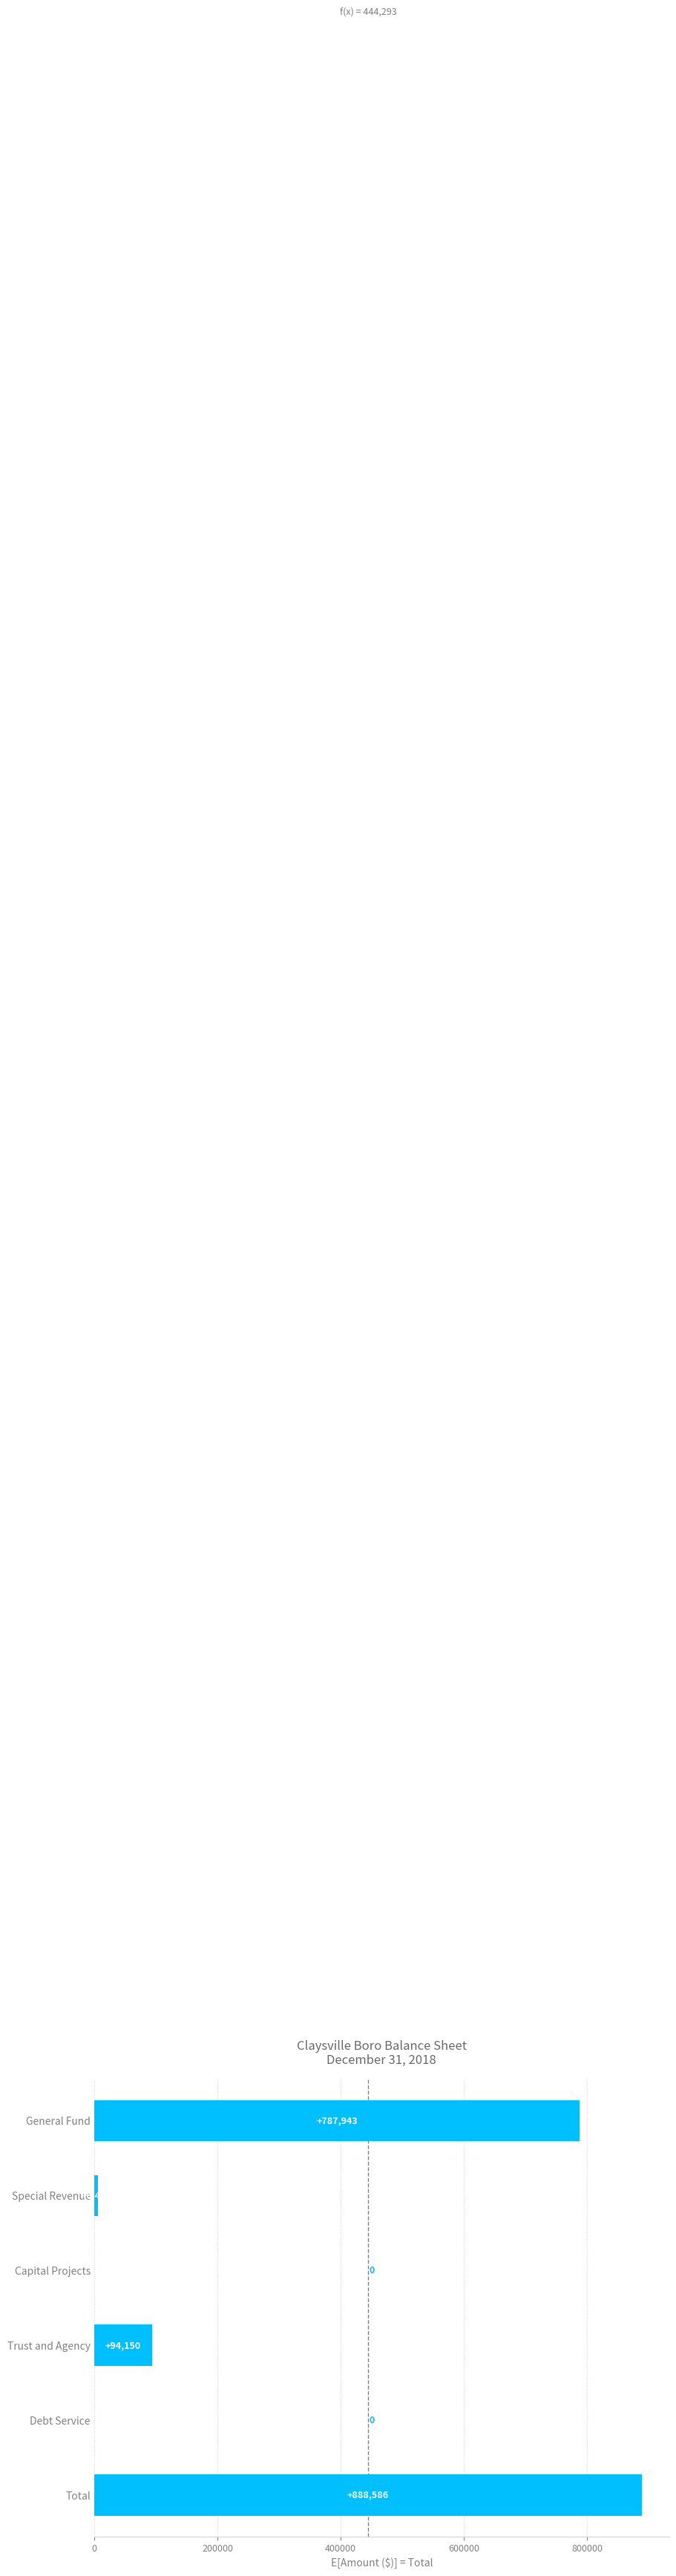

What is the sum of the values at Debt Service and General Fund?

787943